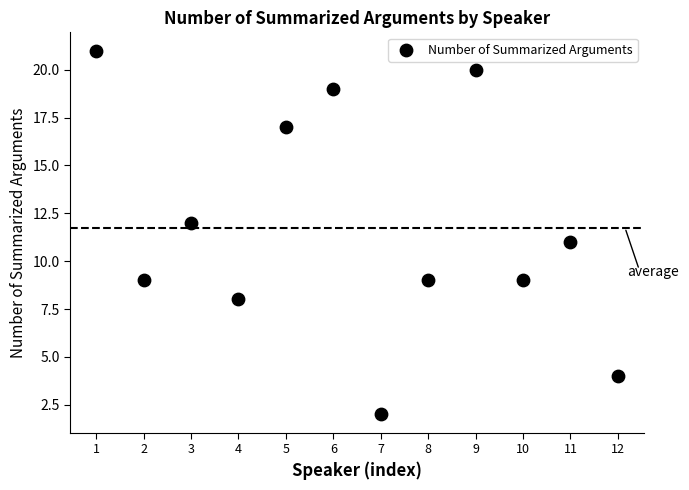

What is the range of X values (max minus min)?

11